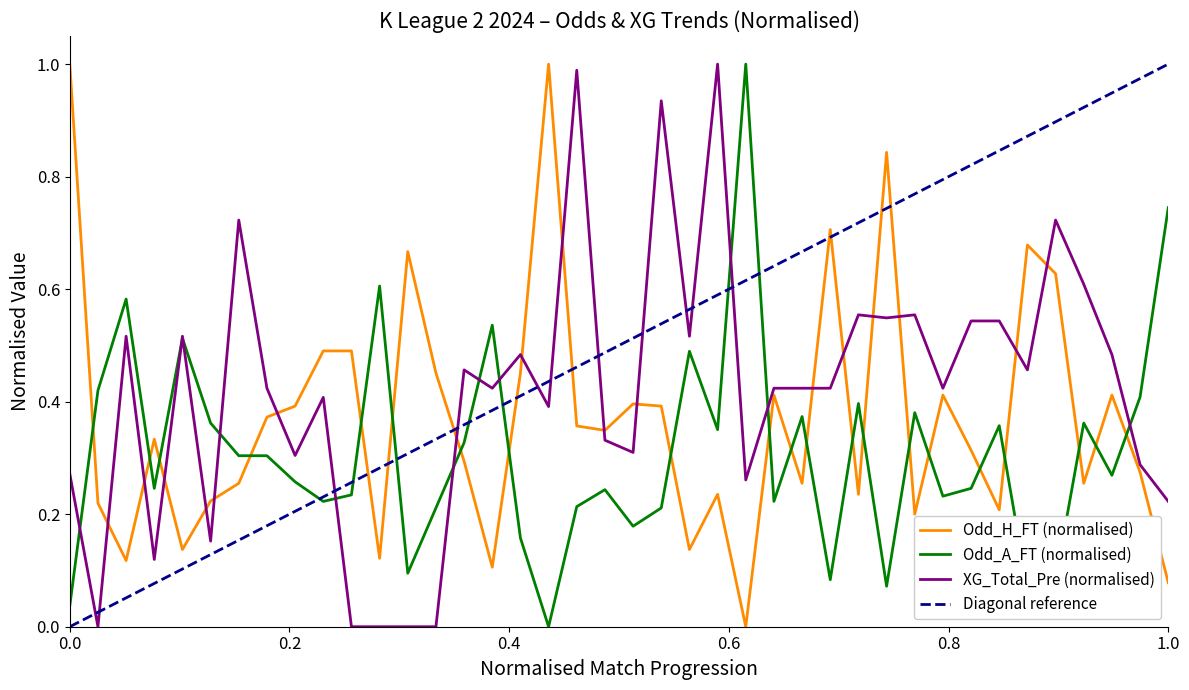

What is the difference between the second highest and second lowest values in the Odd_H_FT series?

0.9